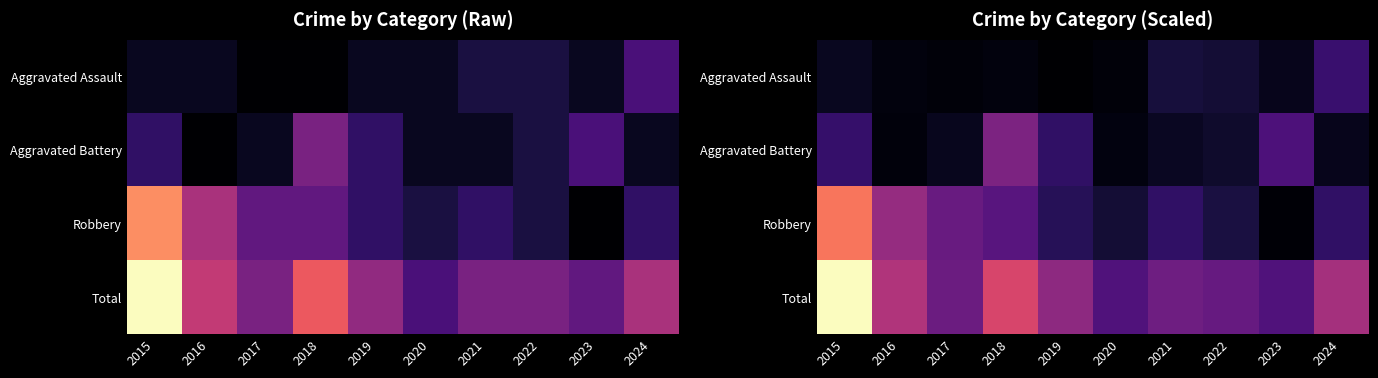

Rank the series at 2020 from lowest to highest value.

Aggravated Assault, Aggravated Battery, Robbery, Total